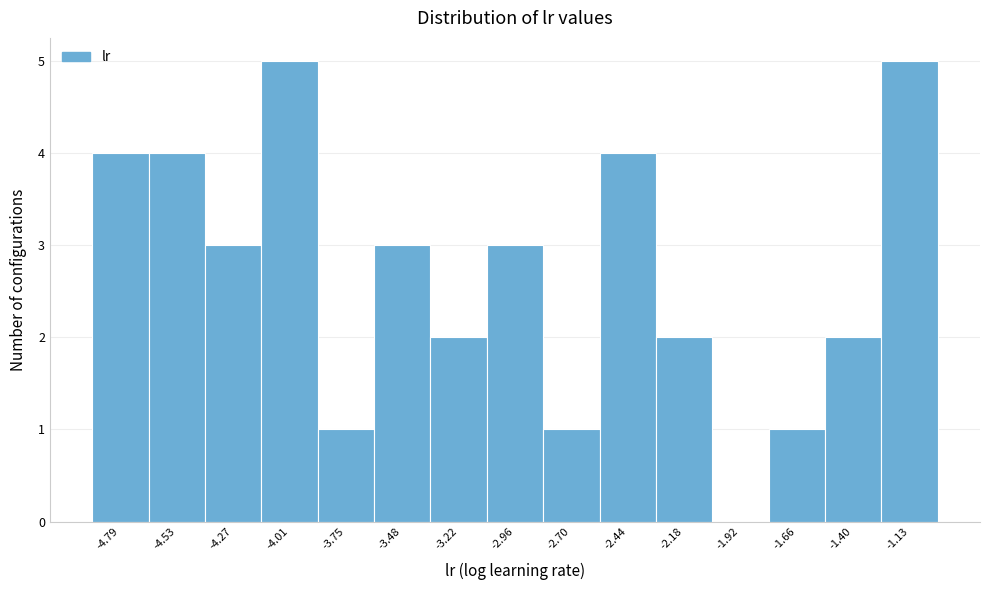

Reading left to right, transcribe this chart: for each bar, give the range it covers on the x-axis and its height. Neither the bar edges nor the heights are printed on the chart, so give them approximately, as read against the axes.

-4.90 to -4.65: 4
-4.65 to -4.40: 4
-4.40 to -4.15: 3
-4.15 to -3.90: 5
-3.90 to -3.60: 1
-3.60 to -3.35: 3
-3.35 to -3.10: 2
-3.10 to -2.85: 3
-2.85 to -2.55: 1
-2.55 to -2.30: 4
-2.30 to -2.05: 2
-2.05 to -1.80: 0
-1.80 to -1.55: 1
-1.55 to -1.25: 2
-1.25 to -1.00: 5